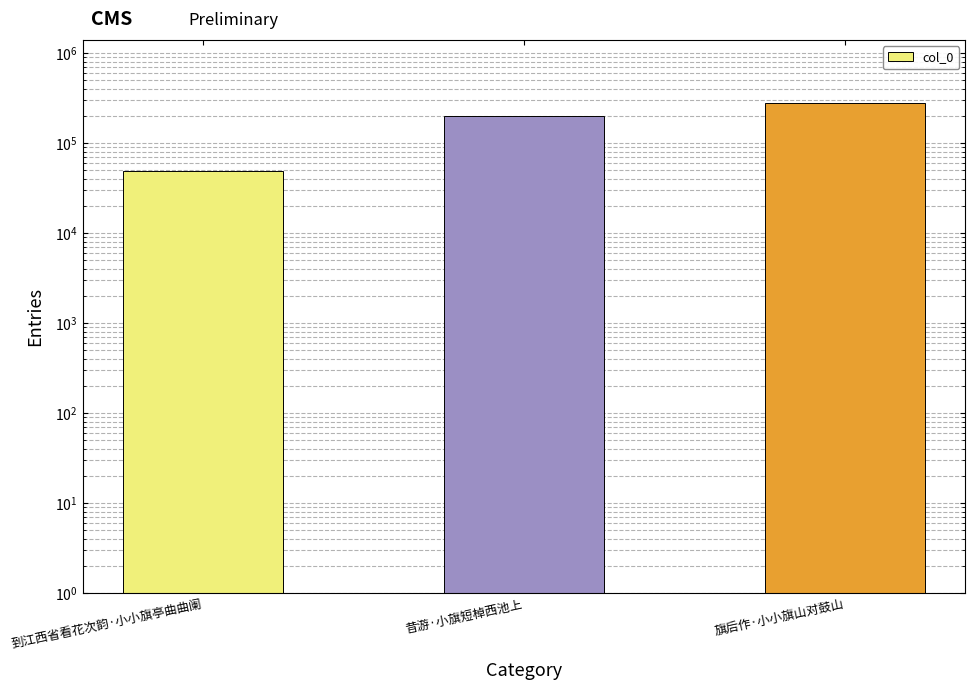

What is the sum of all values?

530893